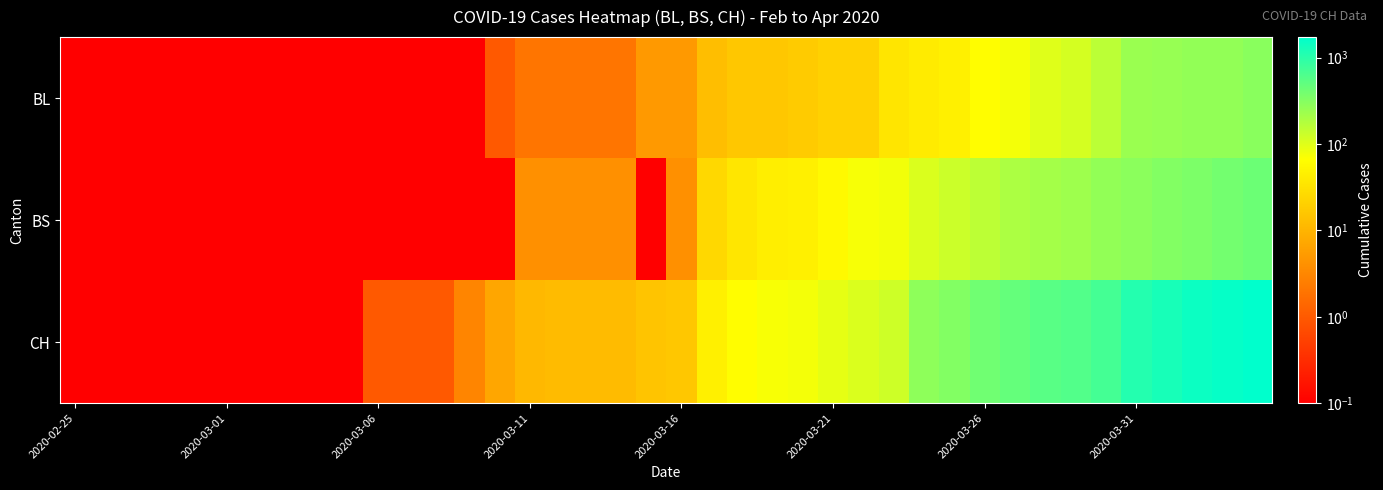

At how many categories does at least one series exceed 1645?

1